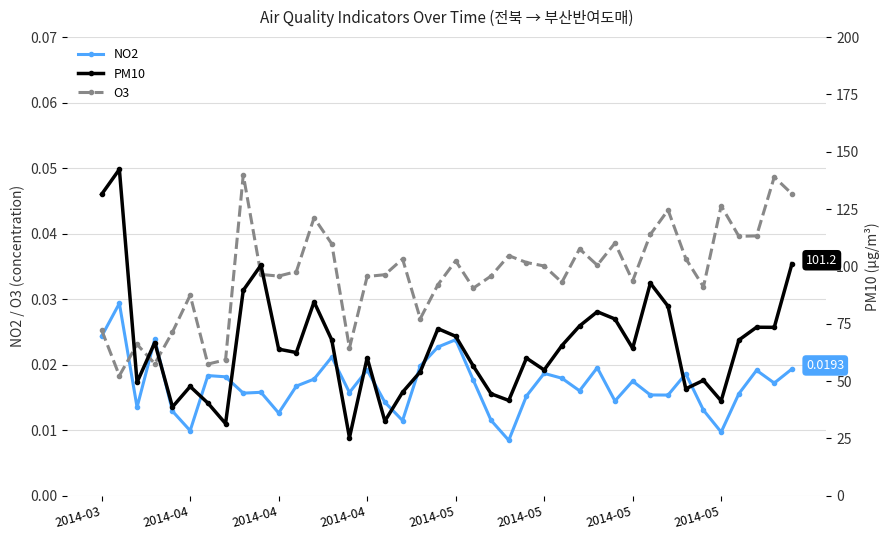

What is the difference between the second highest and minimum values in the PM10 series?

106.1